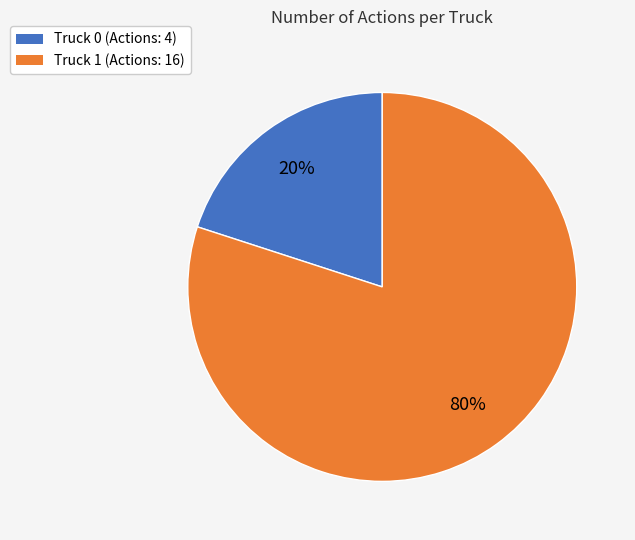

To the nearest percent, what is the difference between the Truck 0 and Truck 1 slice percentages?

60%